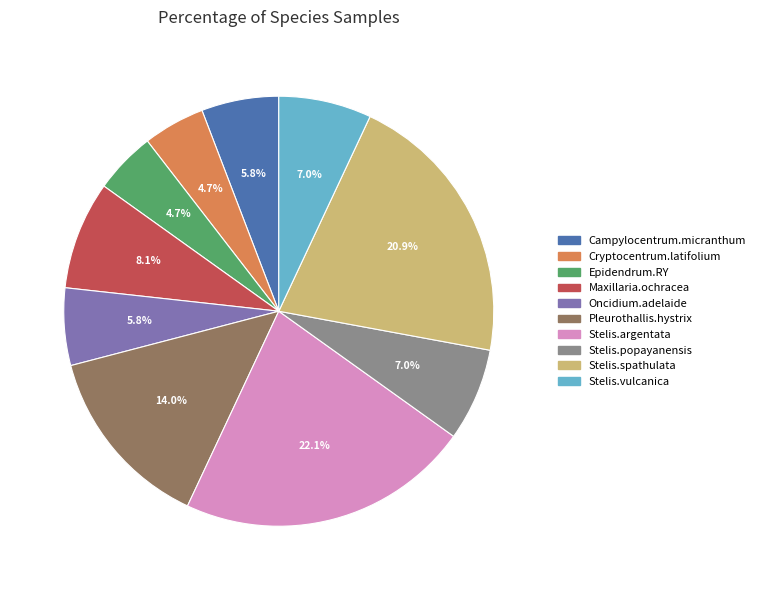

How many slices are in this pie chart?

10